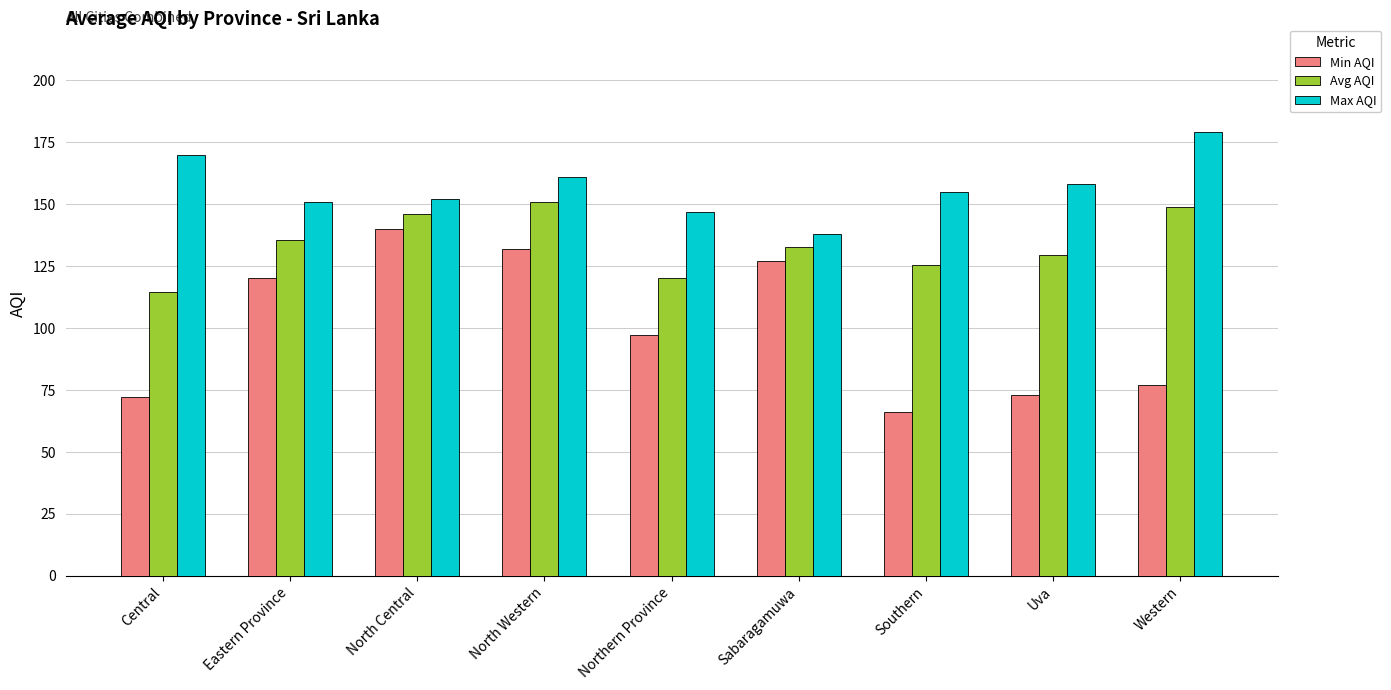

What is the value of the Min AQI bar at the 6th from the left?

127.0